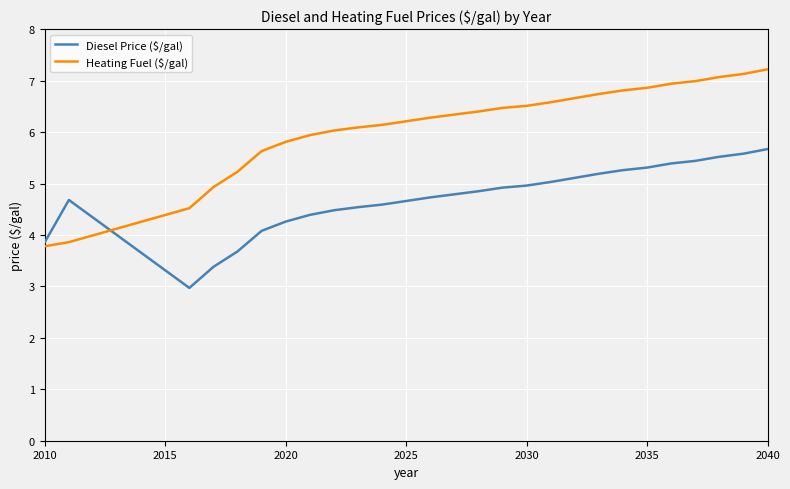

What are all the series names shown in the legend?

Diesel Price ($/gal), Heating Fuel ($/gal)